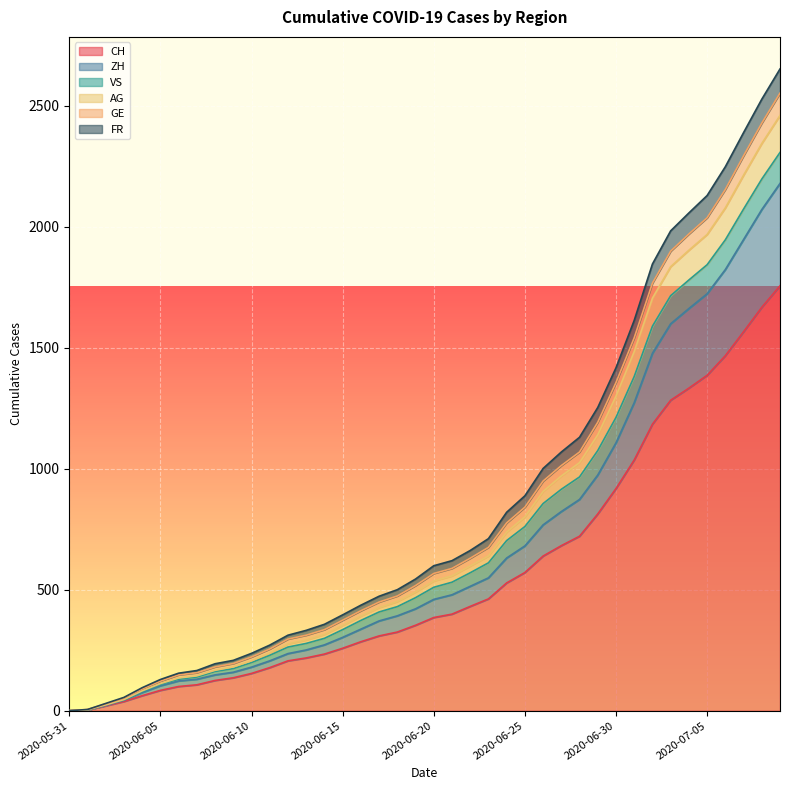

What are all the series names shown in the legend?

CH, ZH, VS, AG, GE, FR